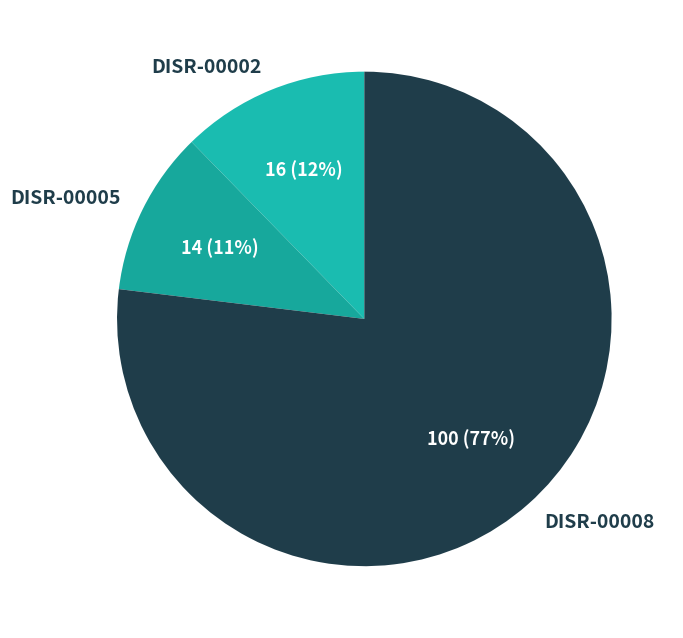

The DISR-00008 slice represents 77% of the pie. True or false?

True